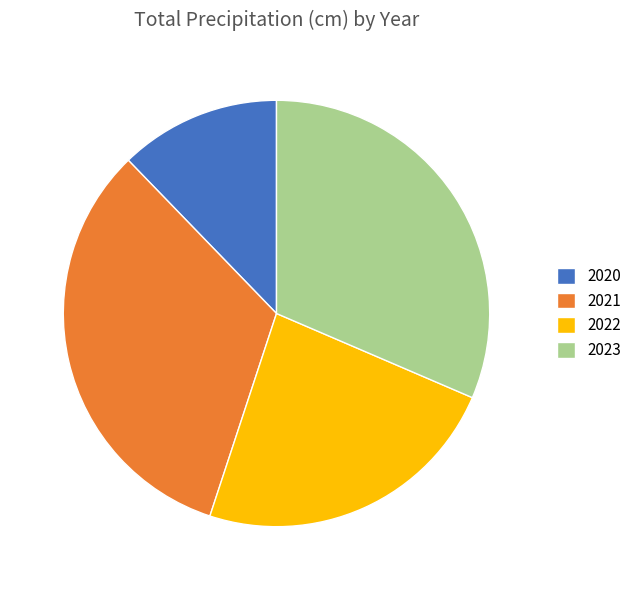

What is the smallest slice in the pie chart?

2020